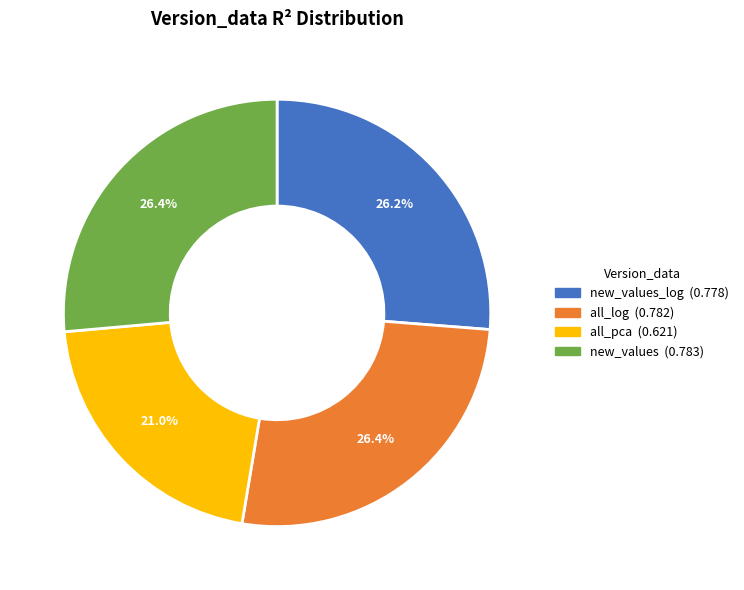

Does any single category account for the majority?

No